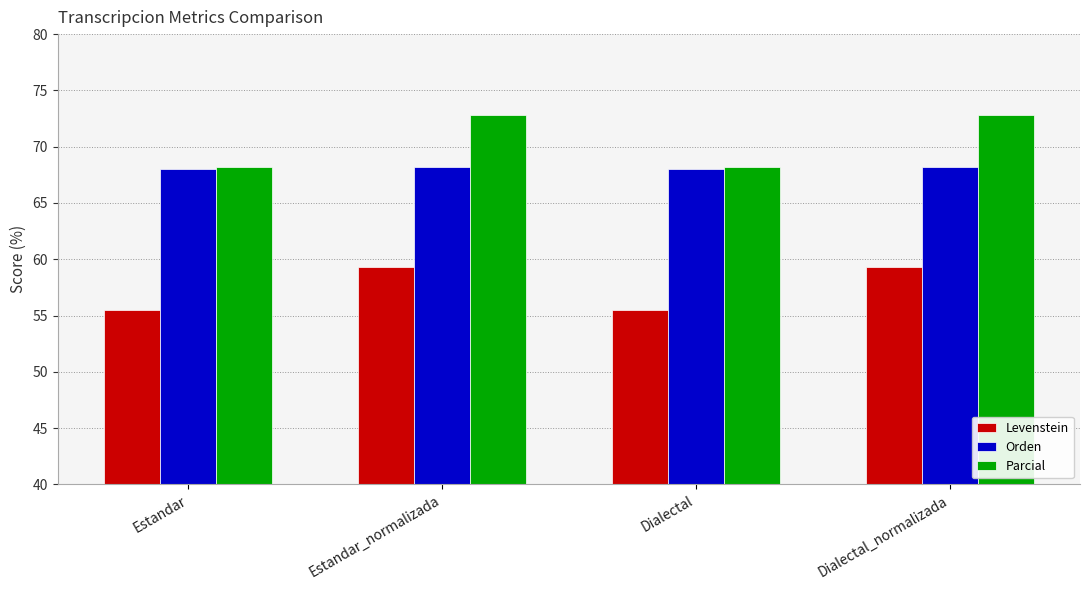

Reading left to right, what are all the values shown in this chart?

Levenstein: Estandar=55.5	Estandar_normalizada=59.3	Dialectal=55.5	Dialectal_normalizada=59.3
Orden: Estandar=68.0	Estandar_normalizada=68.2	Dialectal=68.0	Dialectal_normalizada=68.2
Parcial: Estandar=68.2	Estandar_normalizada=72.8	Dialectal=68.2	Dialectal_normalizada=72.8